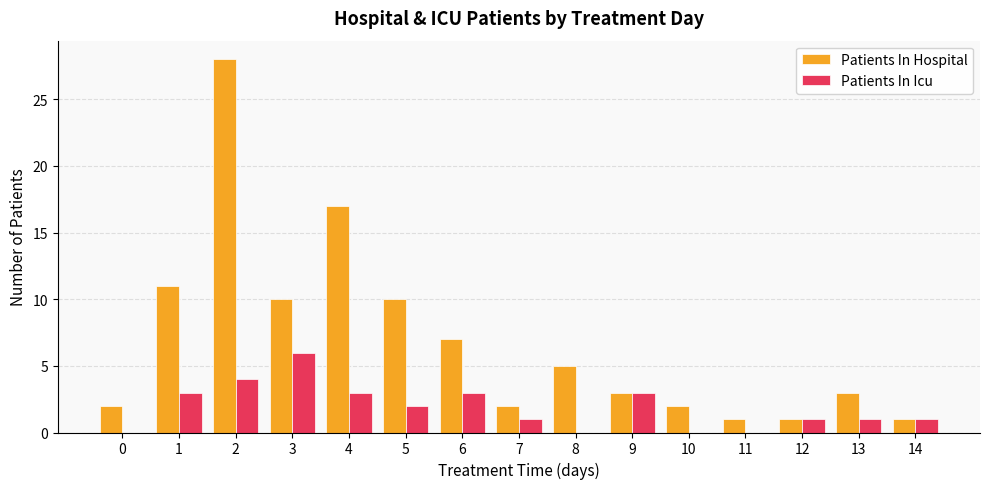

At which category does the chart reach its peak across all series?

2